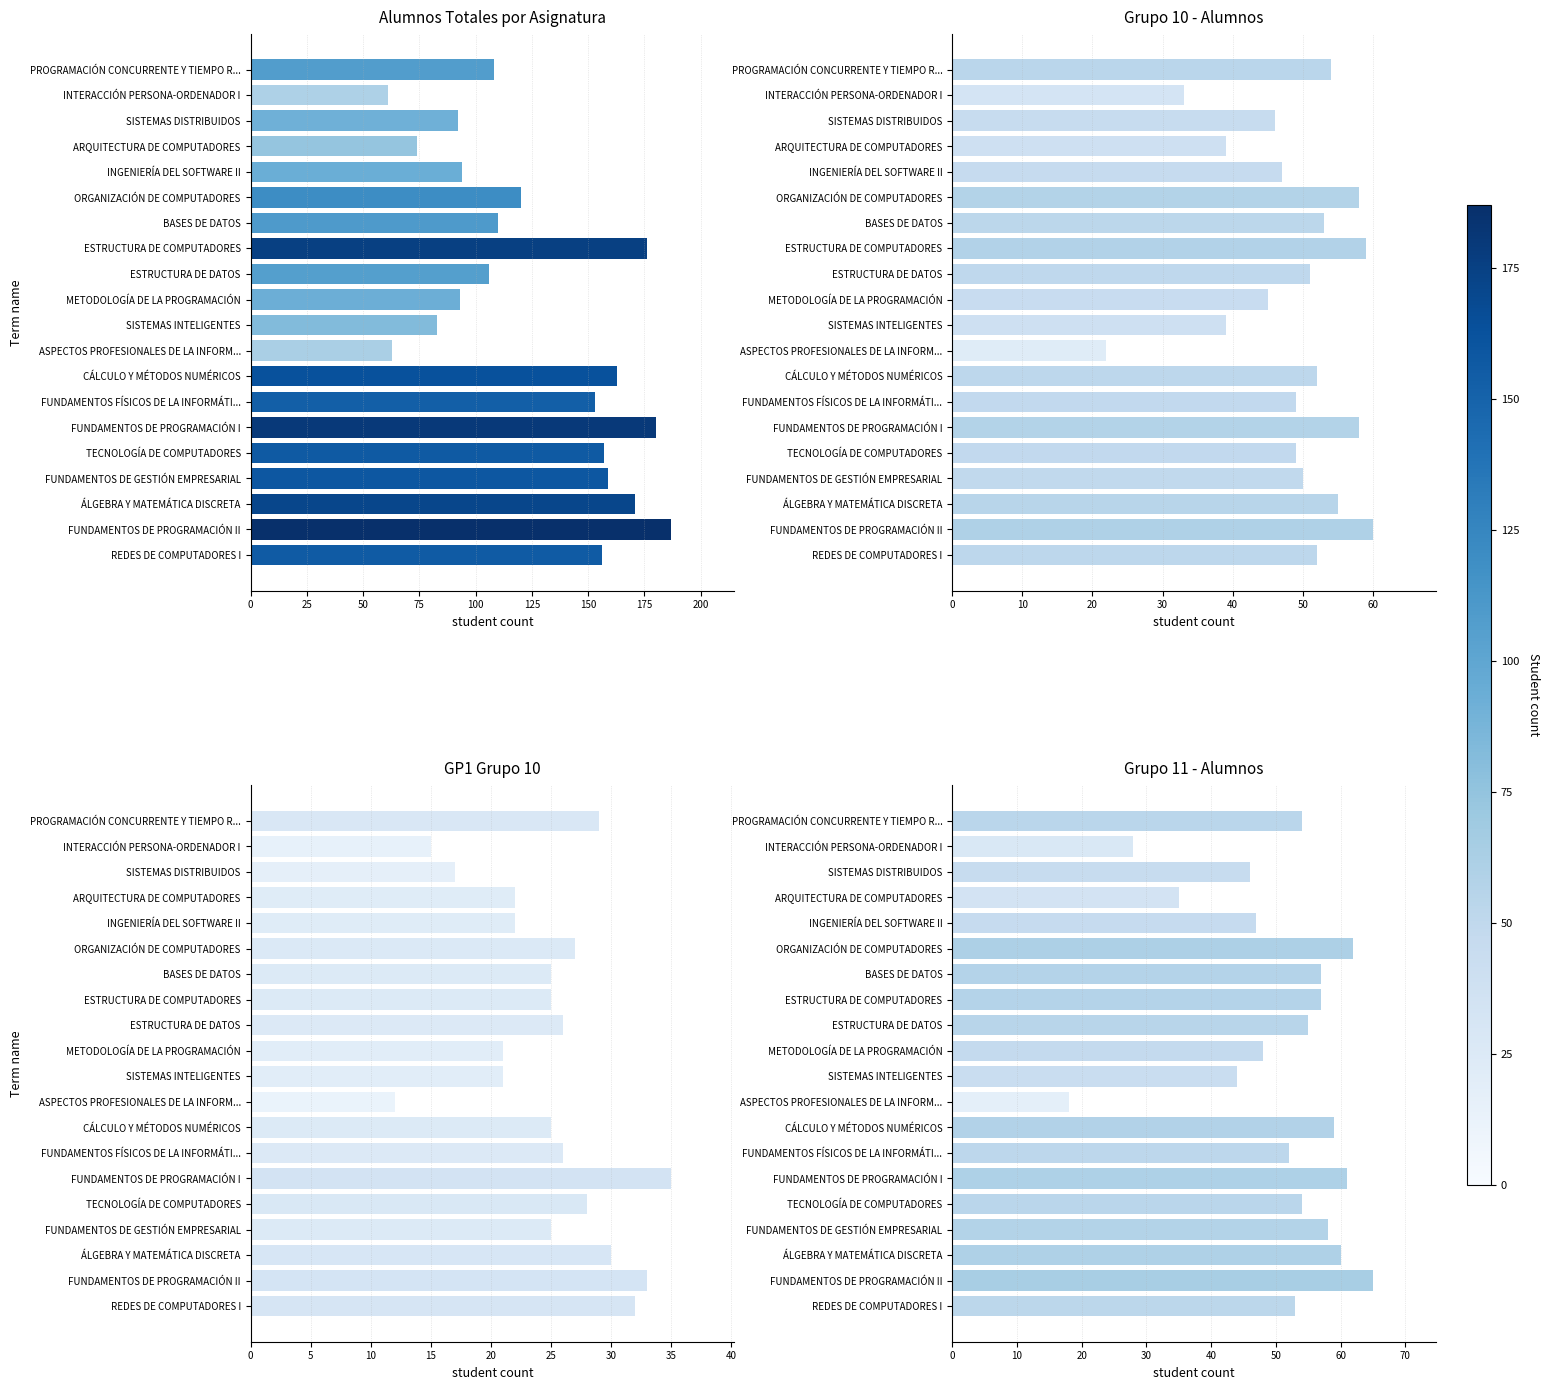

Which series has the largest total across all categories?

Alumnos Totales por Asignatura